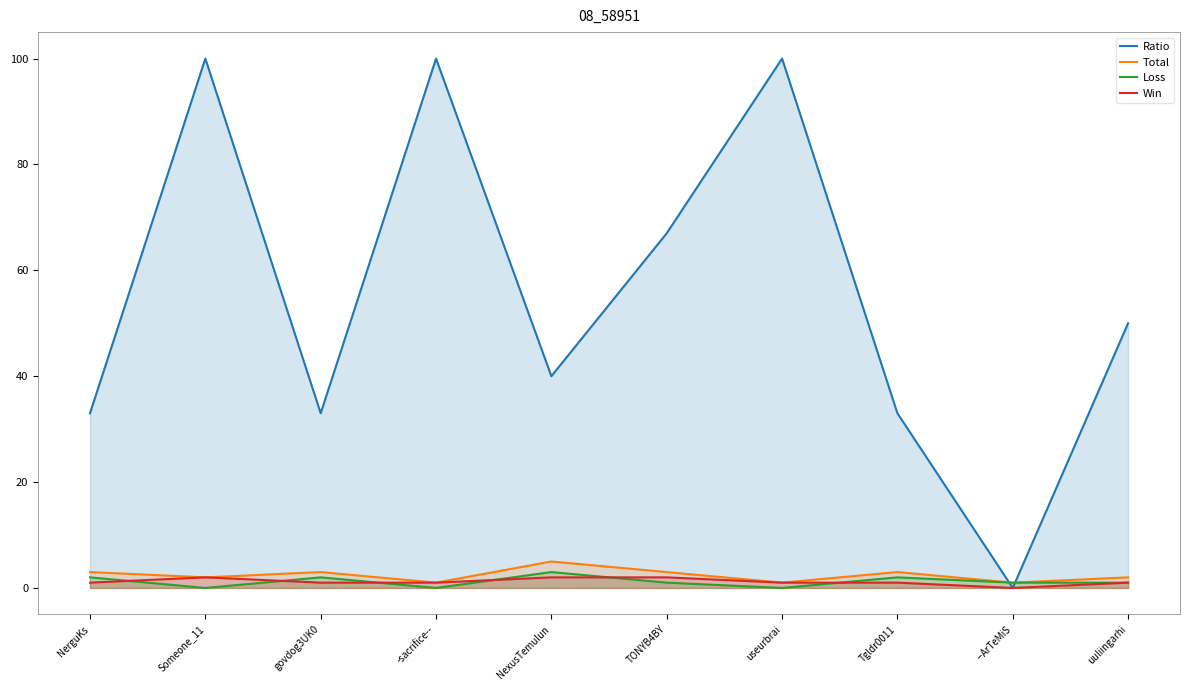

How many positive values does the Ratio series have?

9